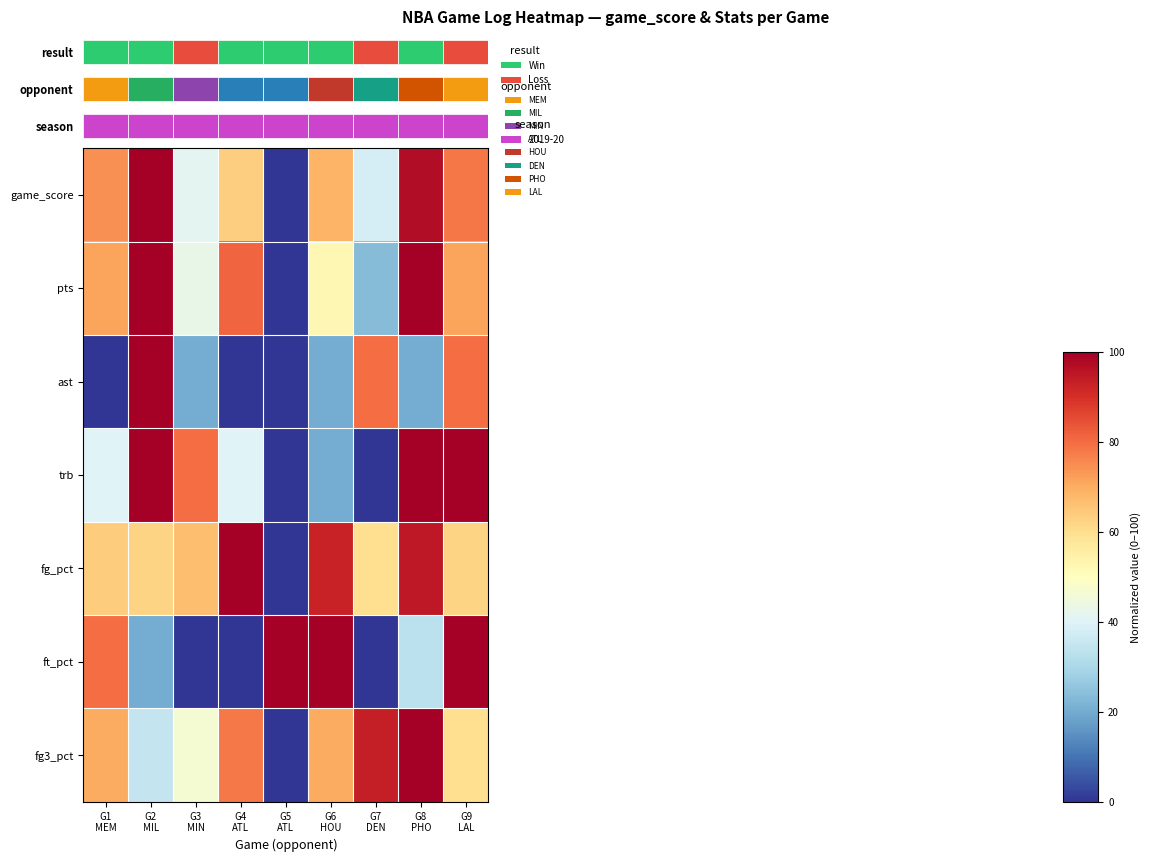

How many data points in fg3_pct are less than 70?

4